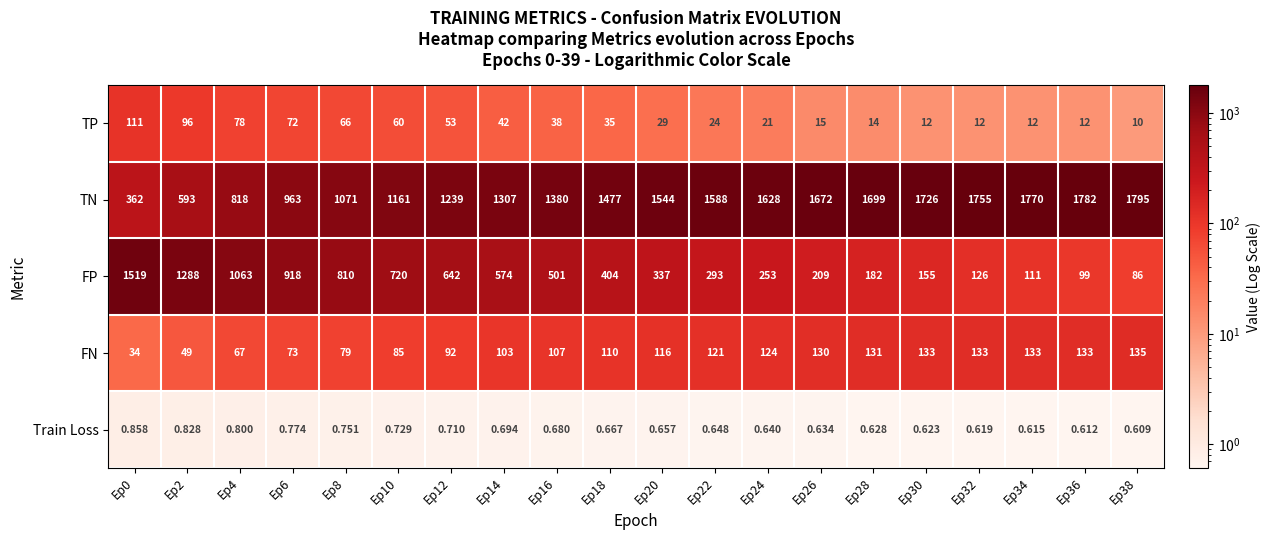

List the series in order of their peak value, highest first.

TN, FP, FN, TP, Train Loss